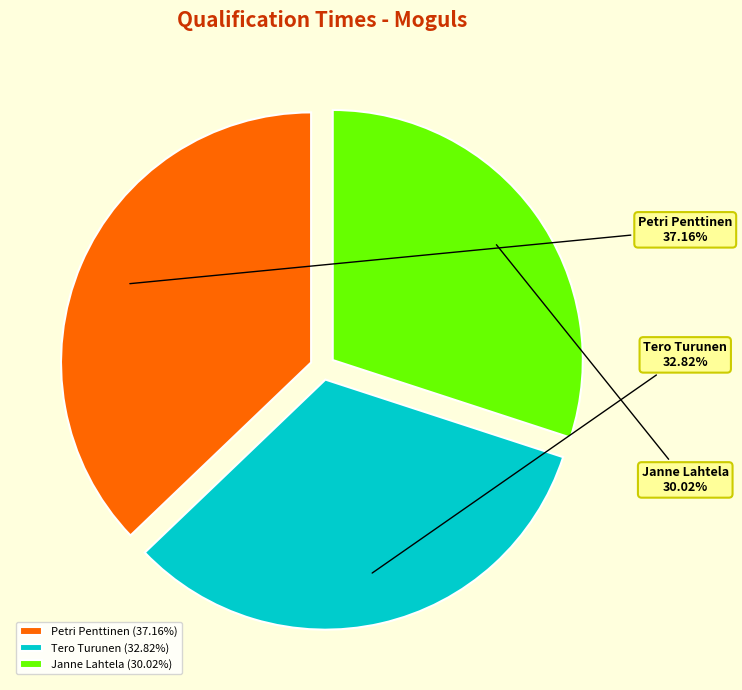

Between Tero Turunen and Petri Penttinen, which is larger?

Petri Penttinen